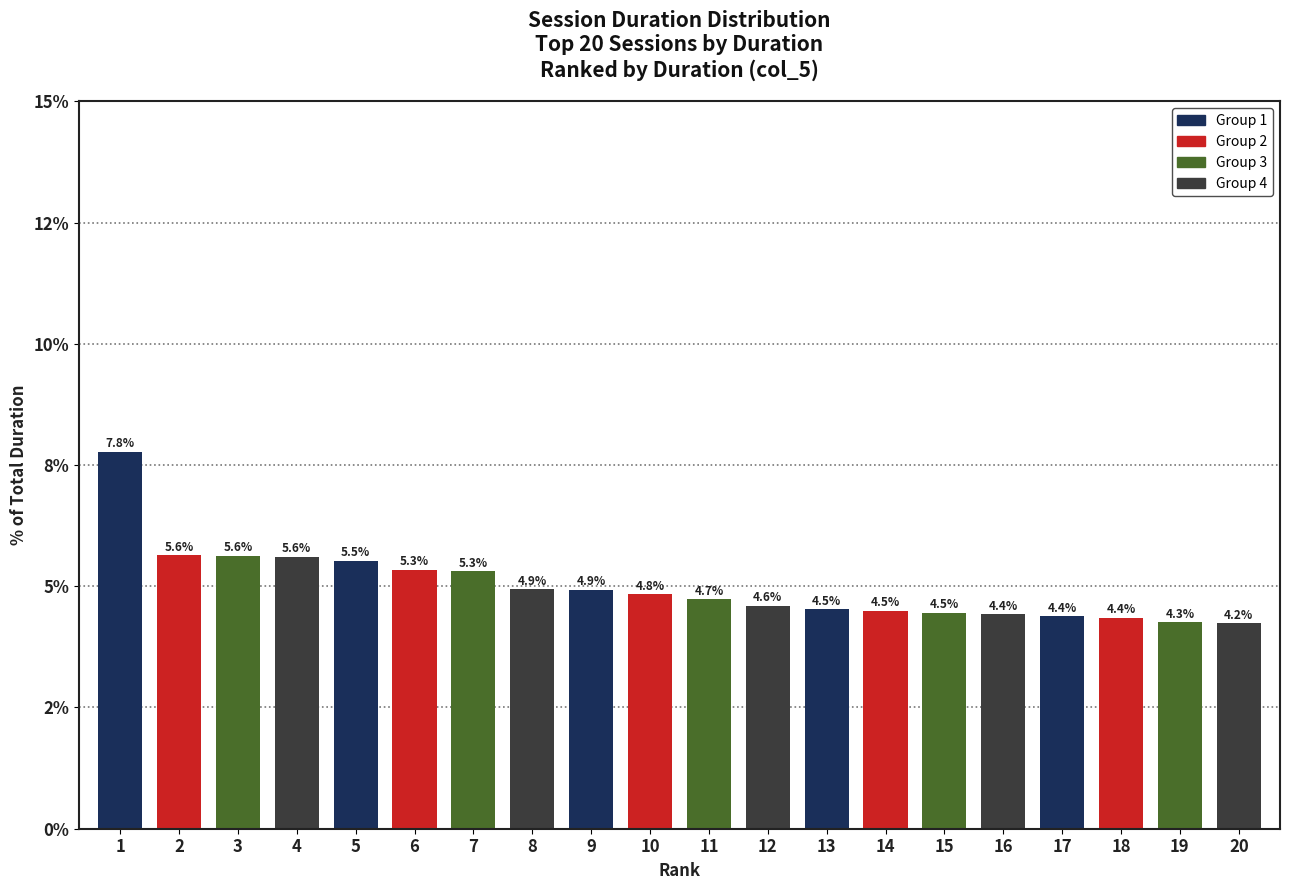

What is the minimum value shown in the chart?

4.2